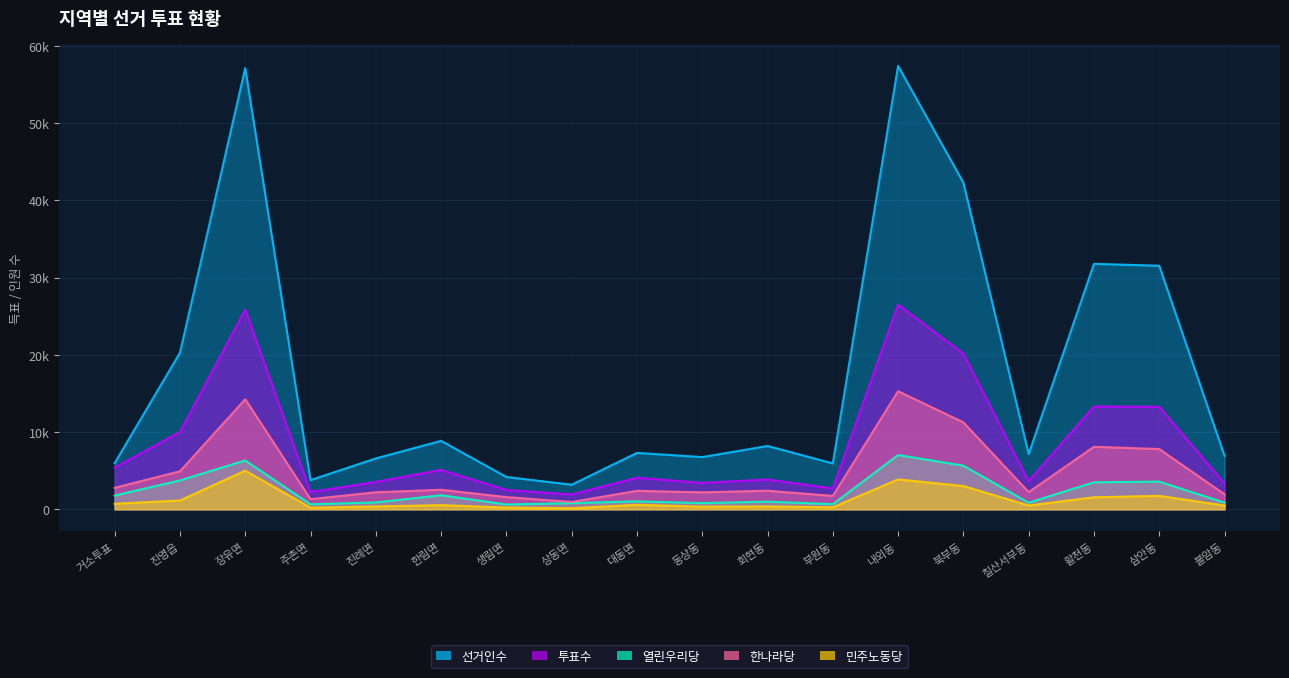

Does the chart display data point markers on the line(s)?

No